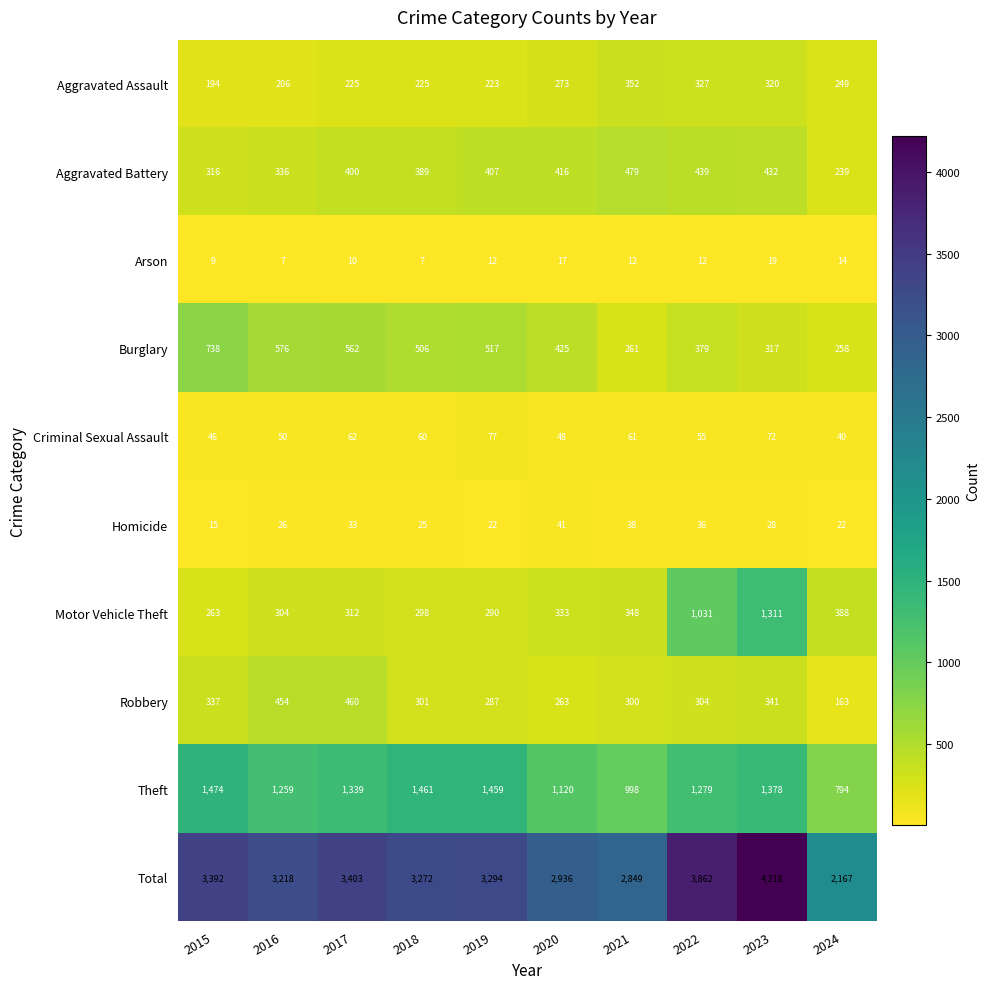

List the labels in order of Criminal Sexual Assault value, smallest first.

2024, 2015, 2020, 2016, 2022, 2018, 2021, 2017, 2023, 2019